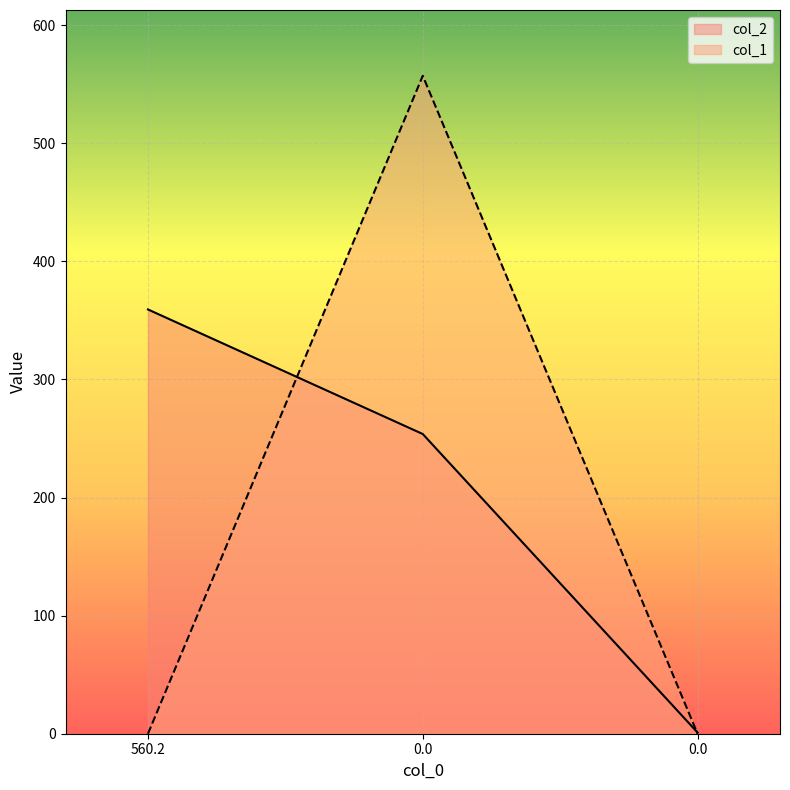

Rank the series by their maximum value, from highest to lowest.

col_1, col_2